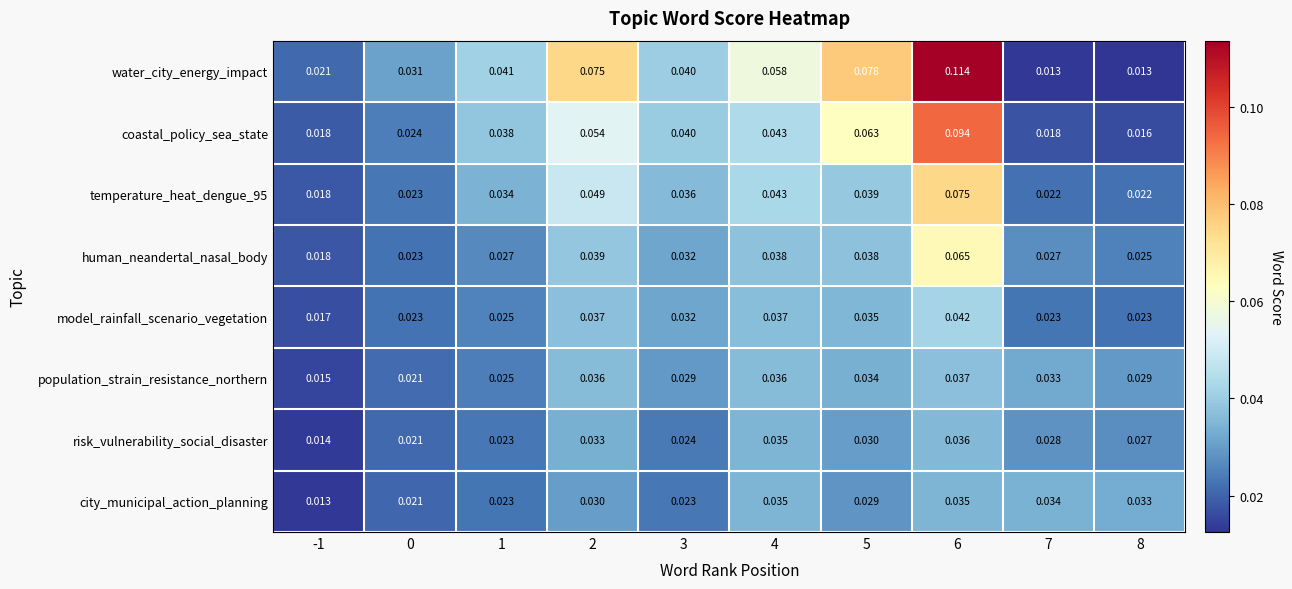

Which series changed the most between 0 and 3?

coastal_policy_sea_state